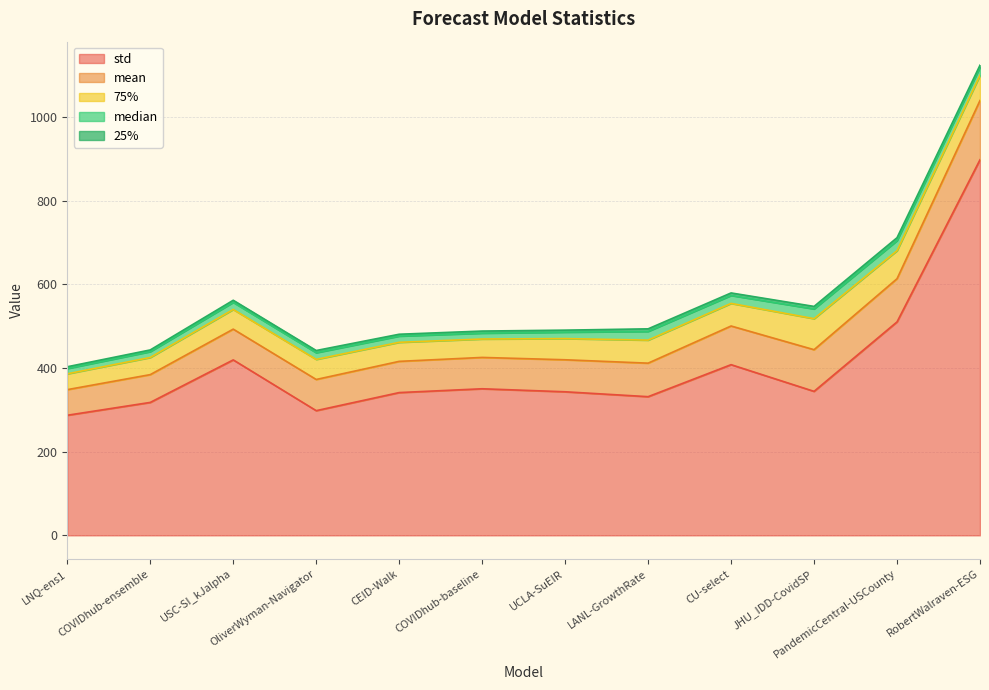

What is the total value across all series at CEID-Walk?

480.6